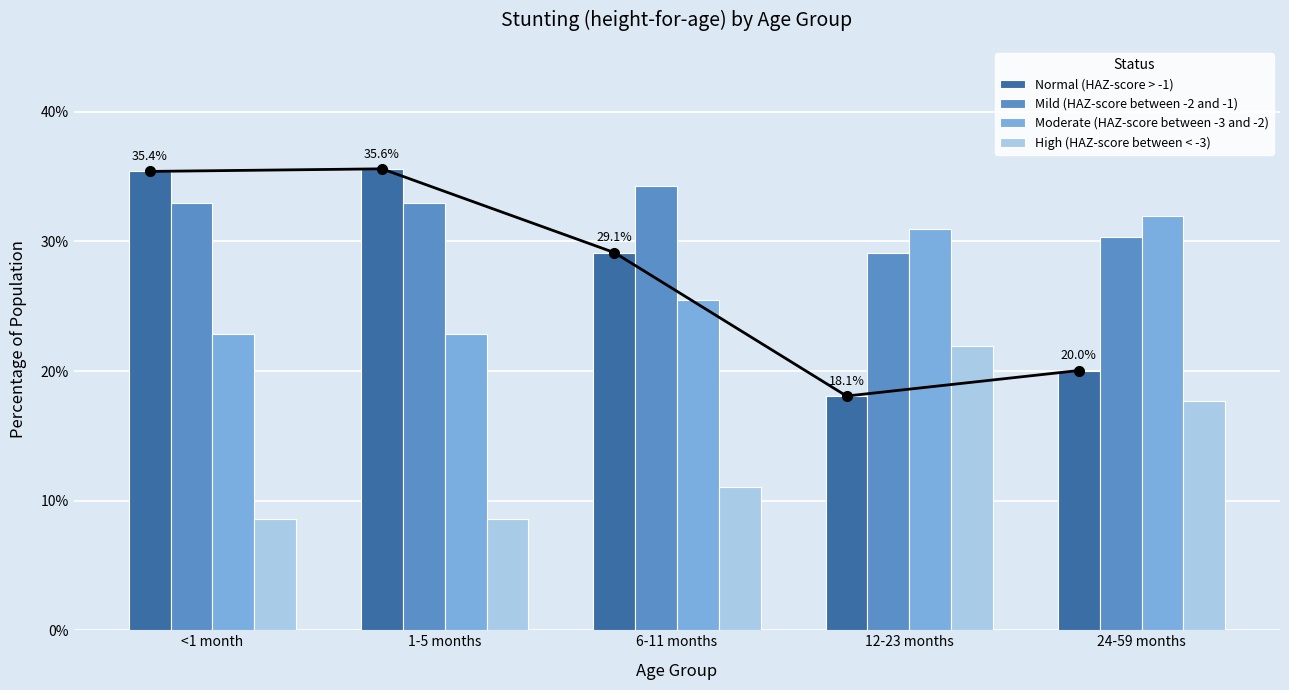

Is it true that High (HAZ-score between < -3) equals 0.1 at <1 month?

True